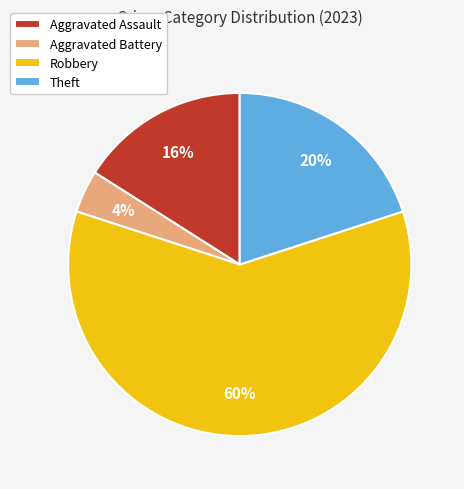

Count the number of slices in the pie.

4